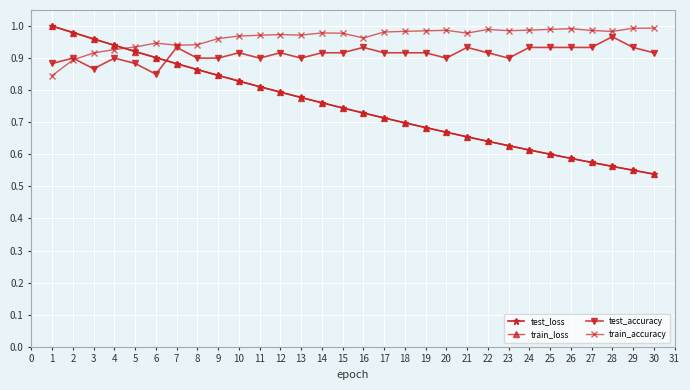

Is it true that train_loss equals 0.3 at 14?

False